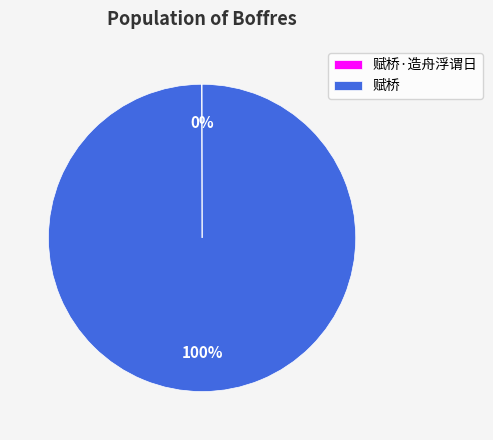

To the nearest percent, what is the average slice percentage?

50%